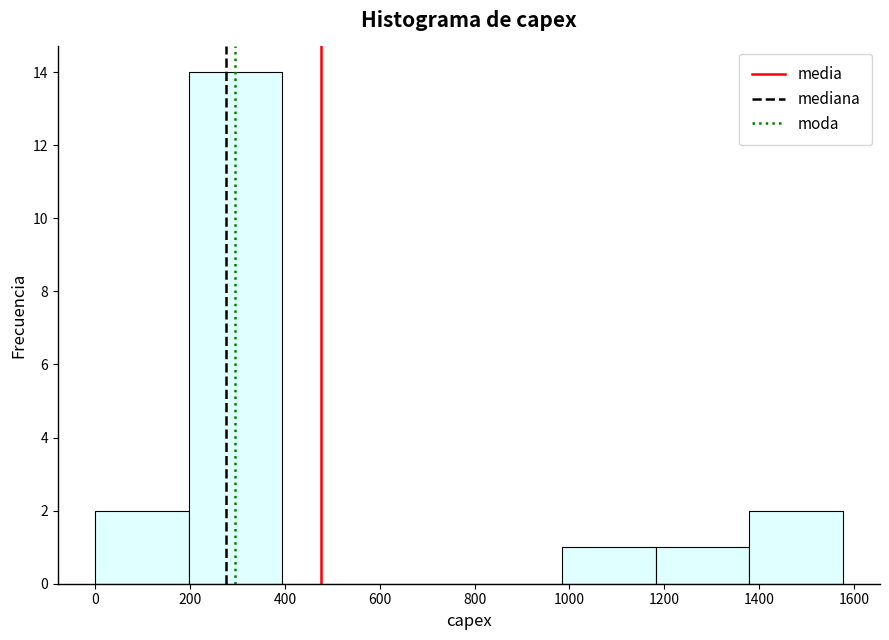

Reading left to right, transcribe this chart: for each bar, give the range it covers on the x-axis and its height. Neither the bar edges nor the heights are printed on the chart, so give them approximately, as read against the axes.

0 to 200: 2
200 to 400: 14
400 to 600: 0
600 to 780: 0
780 to 980: 0
980 to 1180: 1
1180 to 1380: 1
1380 to 1580: 2